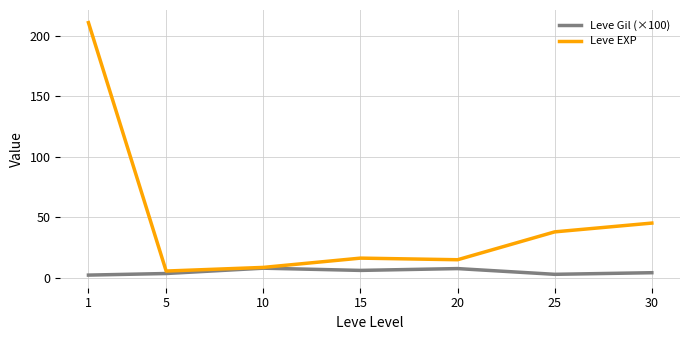

Rank the series by their maximum value, from highest to lowest.

Leve EXP, Leve Gil (×100)